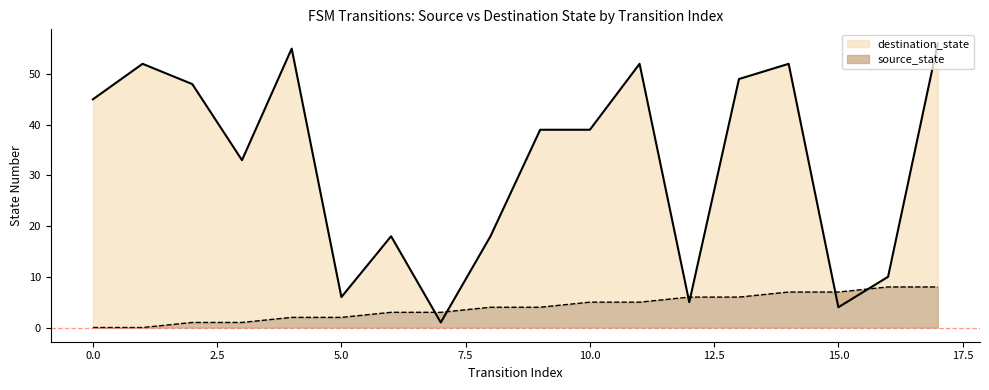

What value does the source_state series have at 11?

5